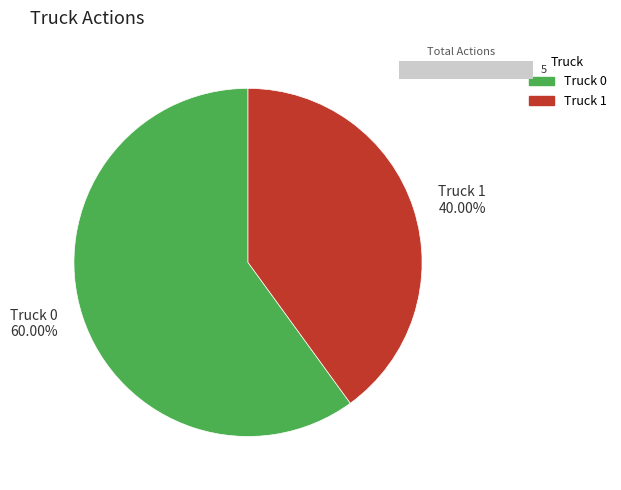

To the nearest percent, what is the combined percentage of Truck 0 and Truck 1?

100%